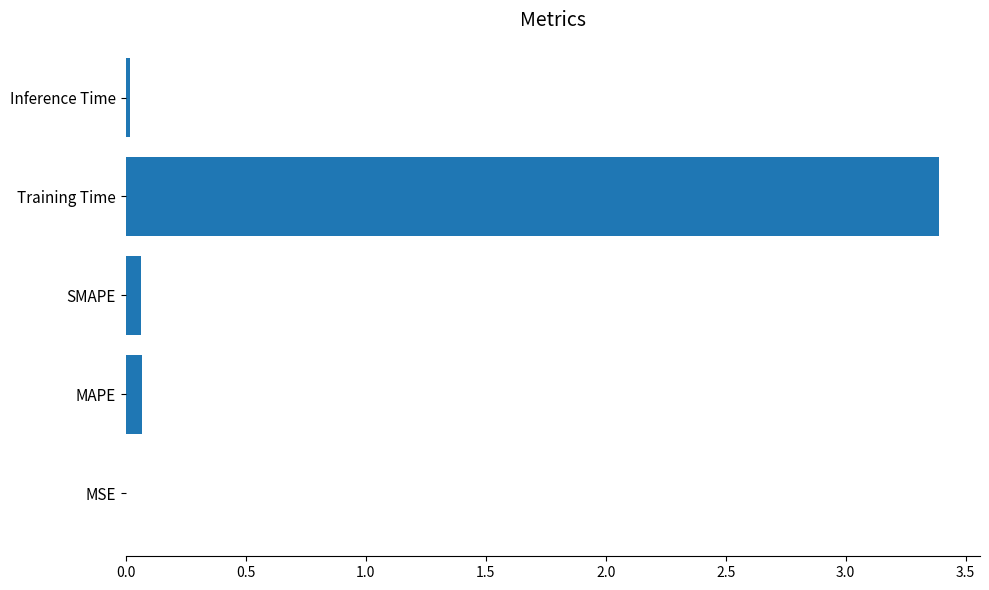

Which has a higher value, Training Time or Inference Time?

Training Time